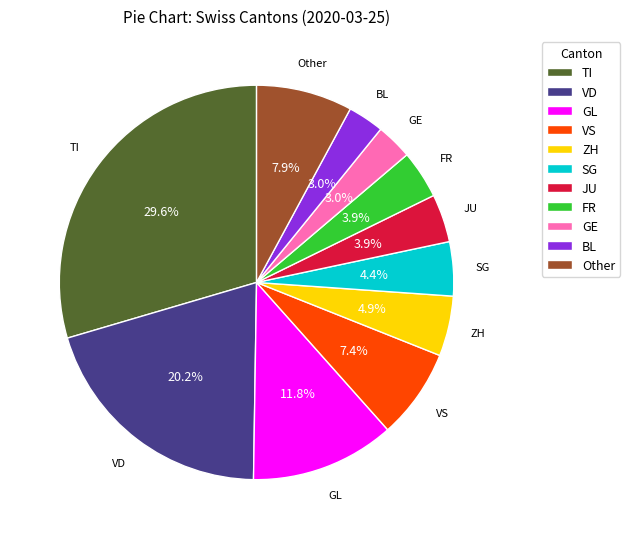

Does any single category account for the majority?

No